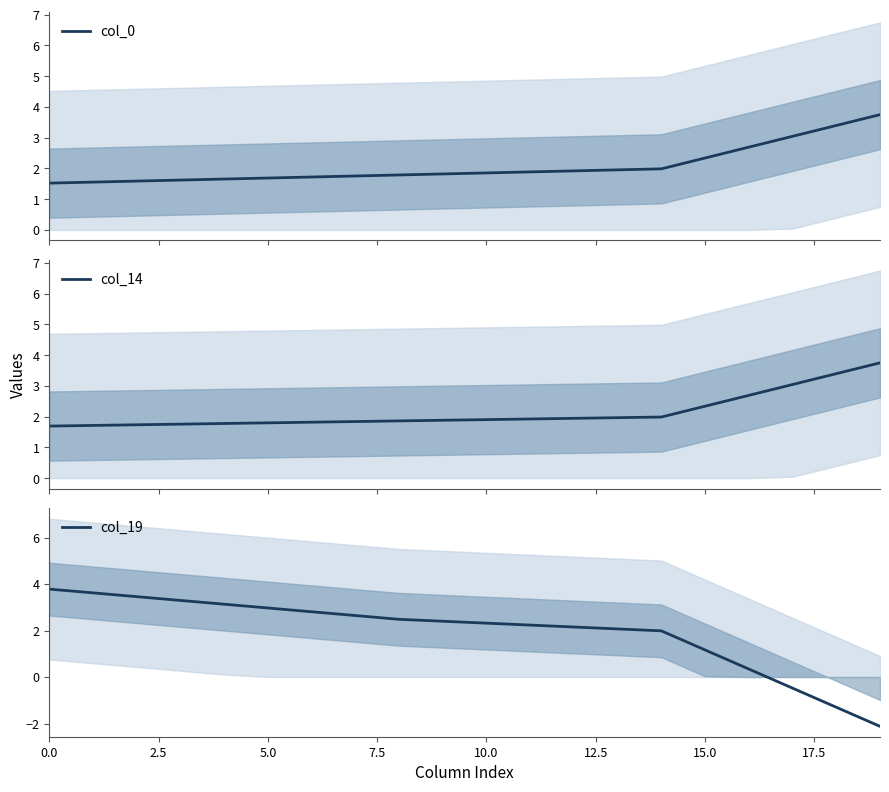

Reading left to right, what are all the values shown in this chart?

col_0: 1.5	1.6	1.6	1.6	1.7	1.7	1.7	1.8	1.8	1.8	1.9	1.9	1.9	2.0	2.0	2.3	2.7	3.0	3.4	3.7
col_14: 1.7	1.7	1.7	1.8	1.8	1.8	1.8	1.8	1.9	1.9	1.9	1.9	1.9	2.0	2.0	2.3	2.7	3.0	3.4	3.7
col_19: 3.8	3.6	3.5	3.3	3.1	3.0	2.8	2.6	2.5	2.4	2.3	2.2	2.2	2.1	2.0	1.2	0.3	-0.5	-1.3	-2.1